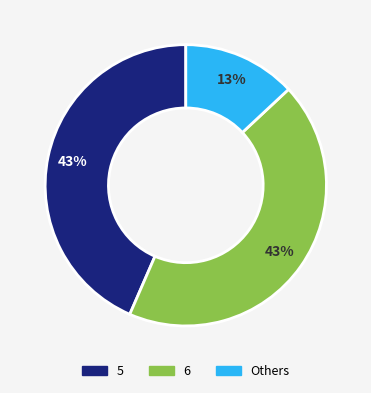

Is there a majority slice in this chart?

No